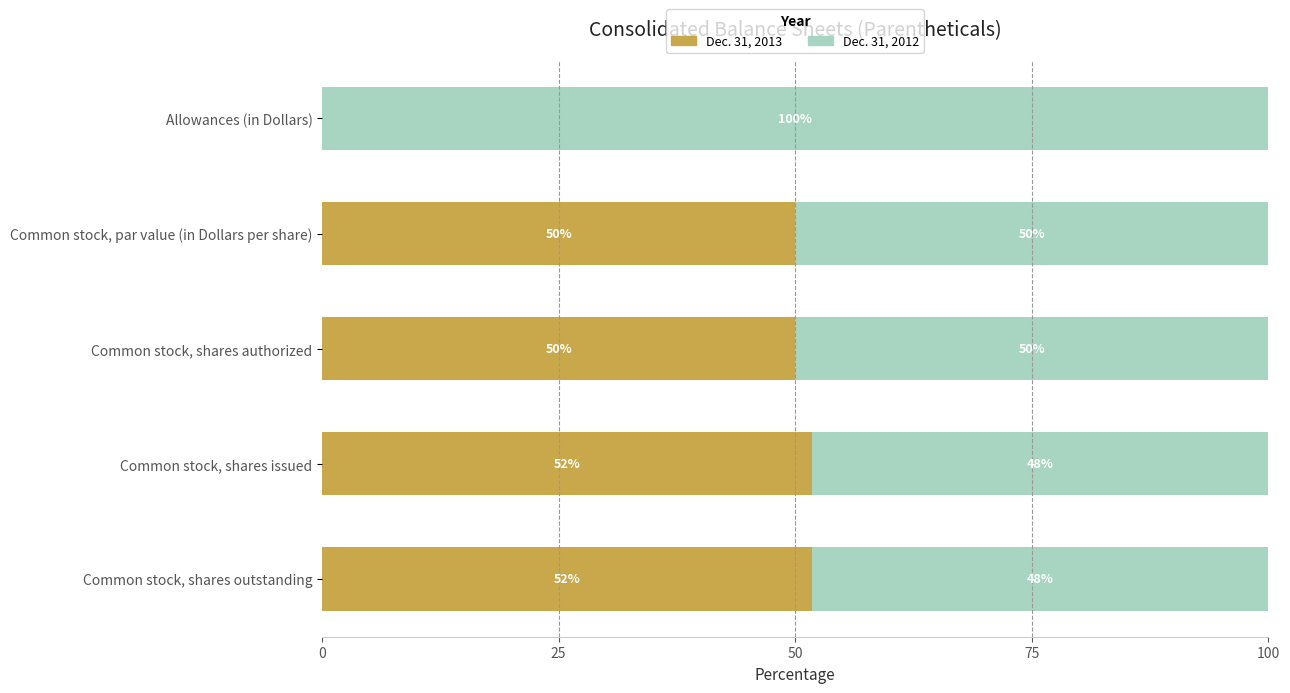

What is the maximum value for Dec. 31, 2013?

51.8